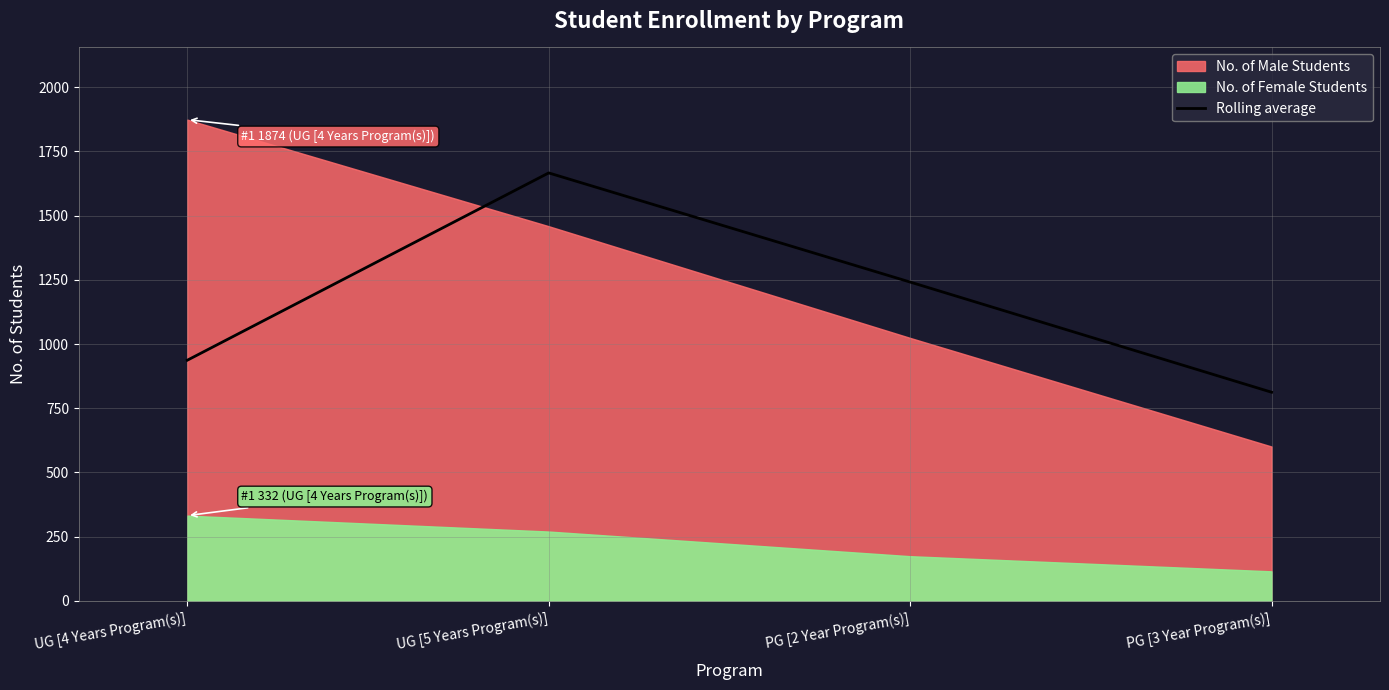

Count the number of categories in the chart.

4